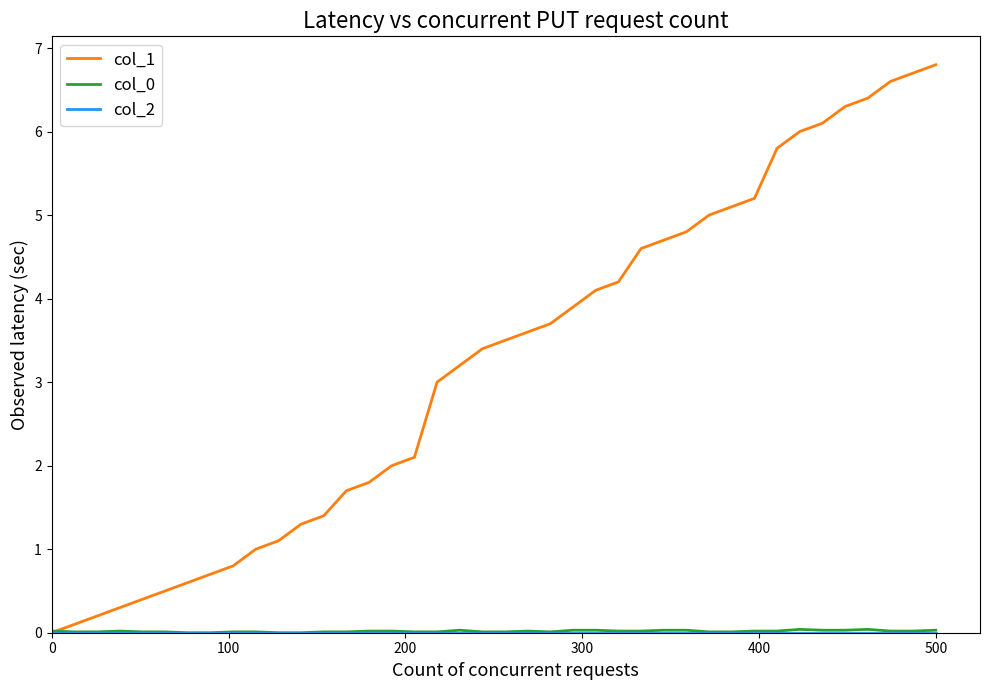

How many lines are shown in the chart?

3